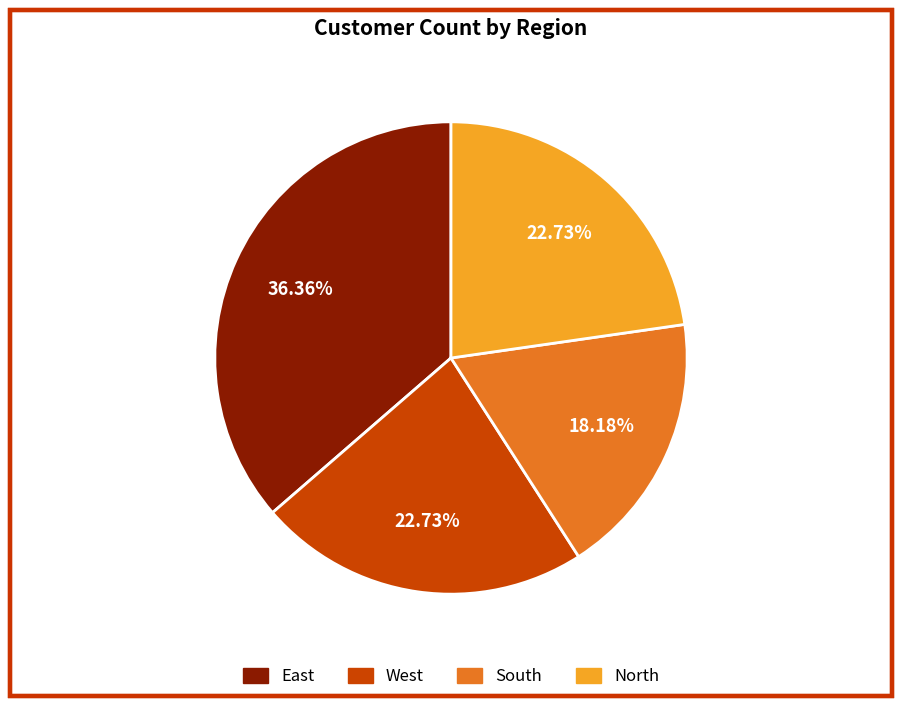

To the nearest percent, what portion does West represent?

23%